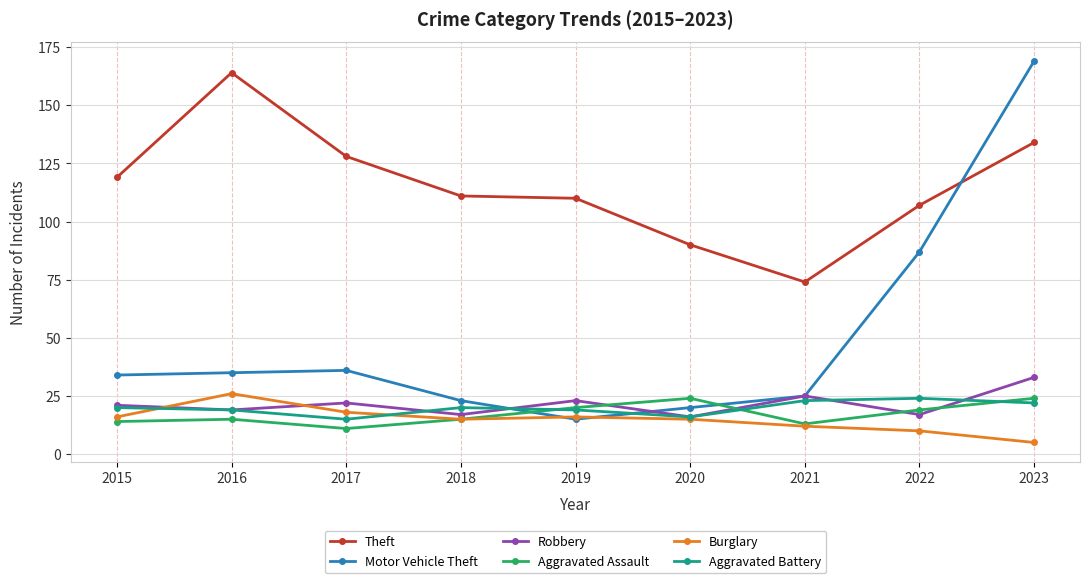

True or false: Aggravated Assault and Robbery intersect in this chart.

True